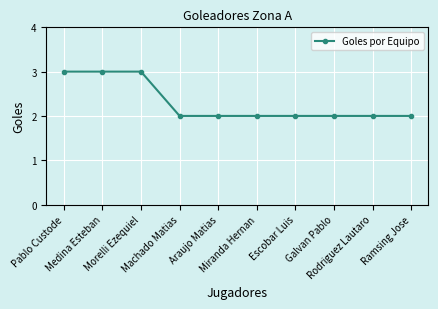

What is the value of the 1st point from the left?

3